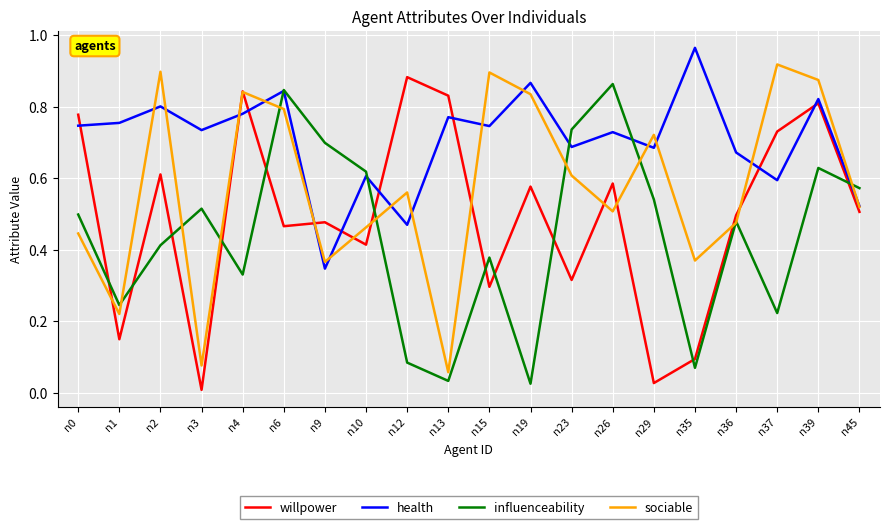

Which category has the highest value across all series?

n35